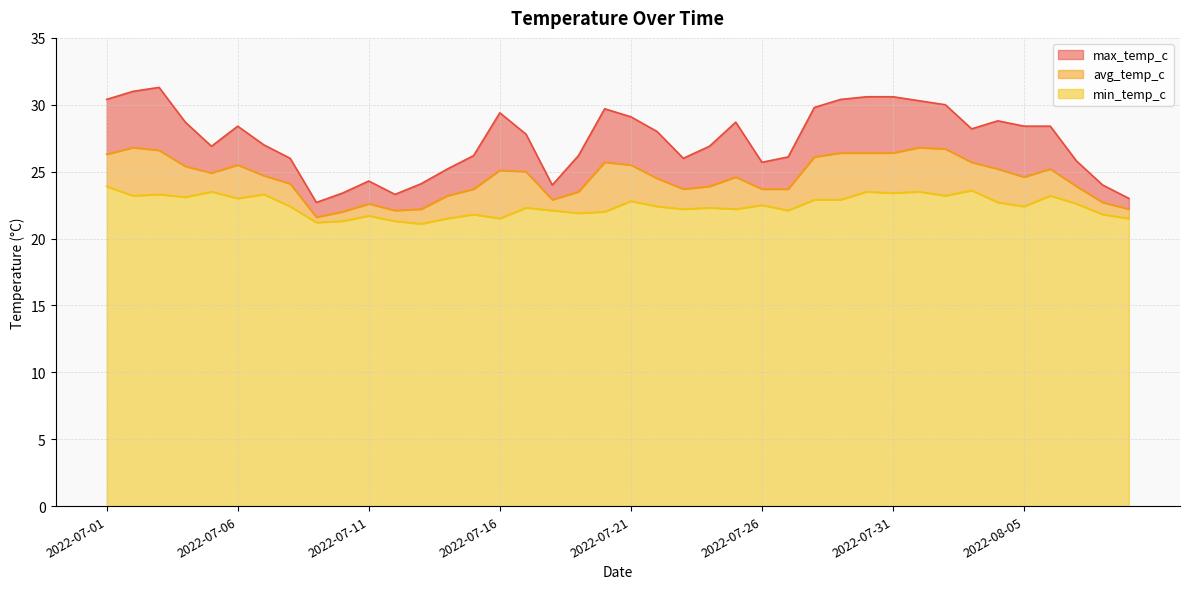

At how many categories does at least one series exceed 25?

32